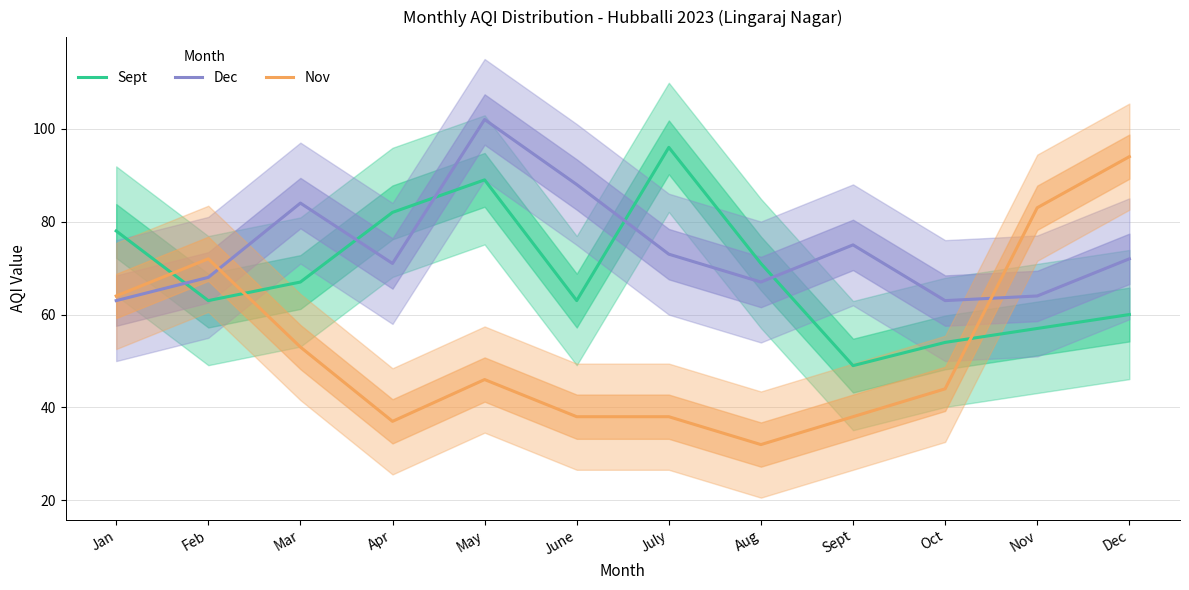

Rank the series at Apr from lowest to highest value.

Nov, Dec, Sept